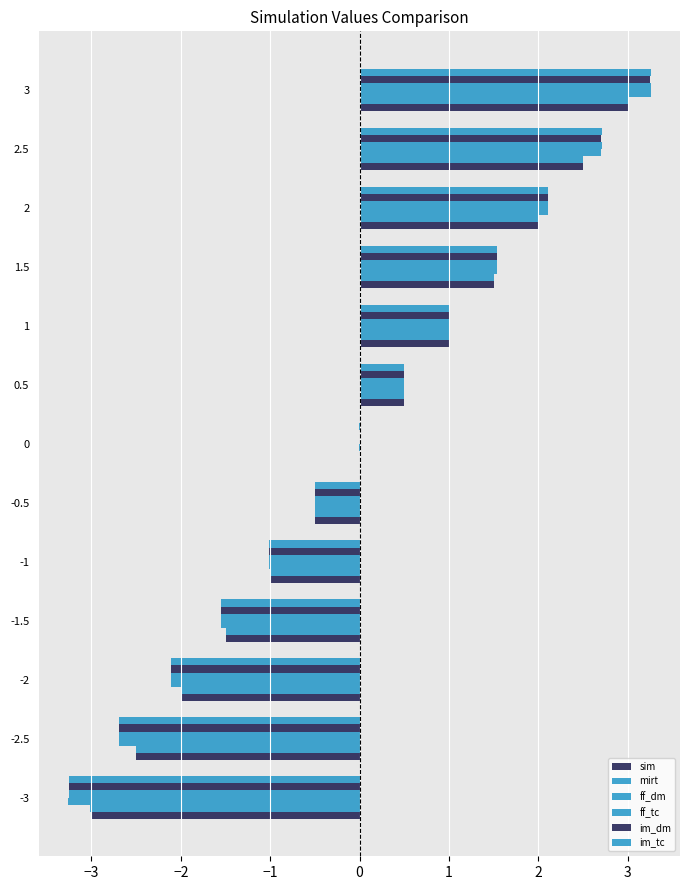

What is the smallest value displayed?

-3.3